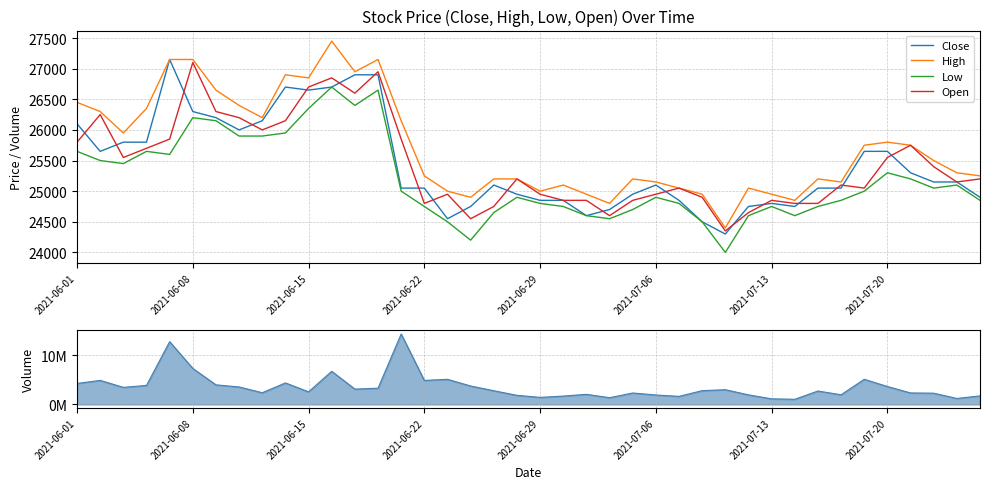

Does the chart display data point markers on the line(s)?

No